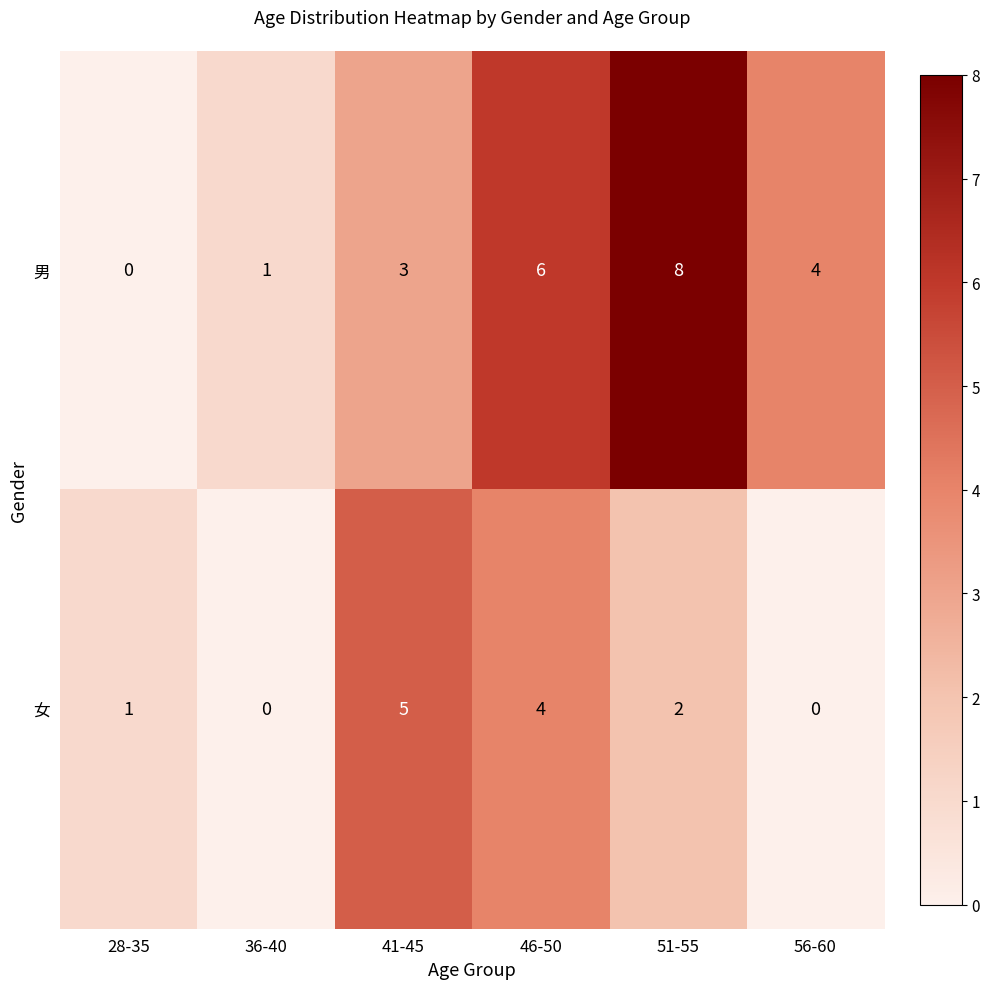

What is the difference between the maximum and minimum values in the 女 series?

5